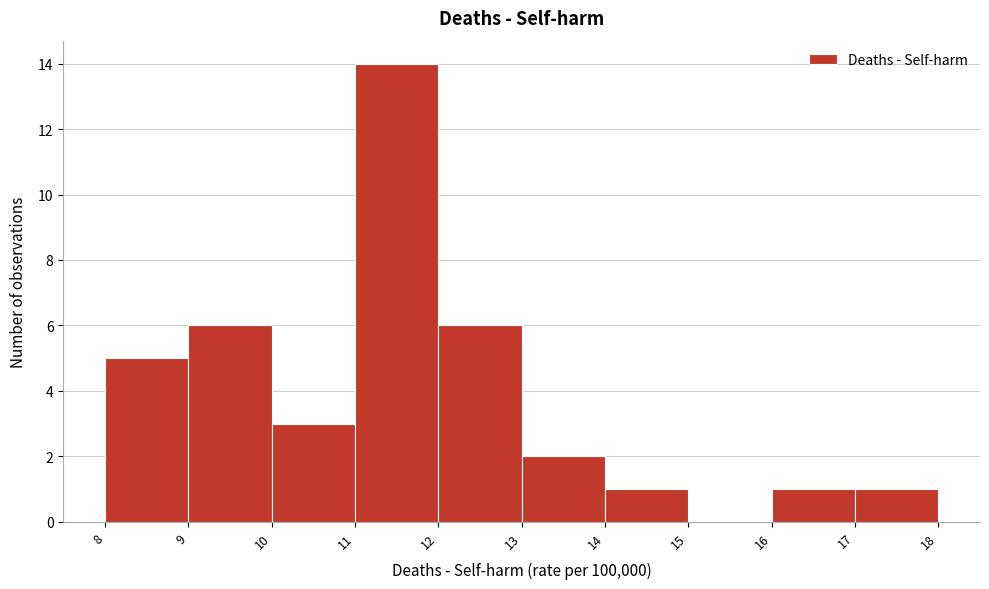

Which range on the x-axis has the tallest bar?

11 to 12